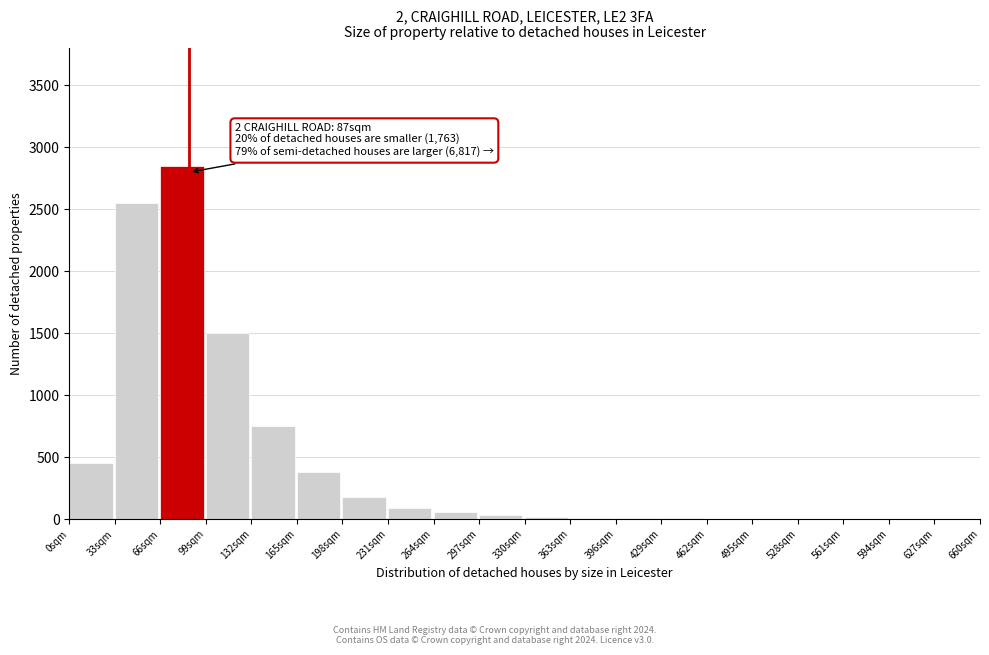

What is the sum of all values?

8898